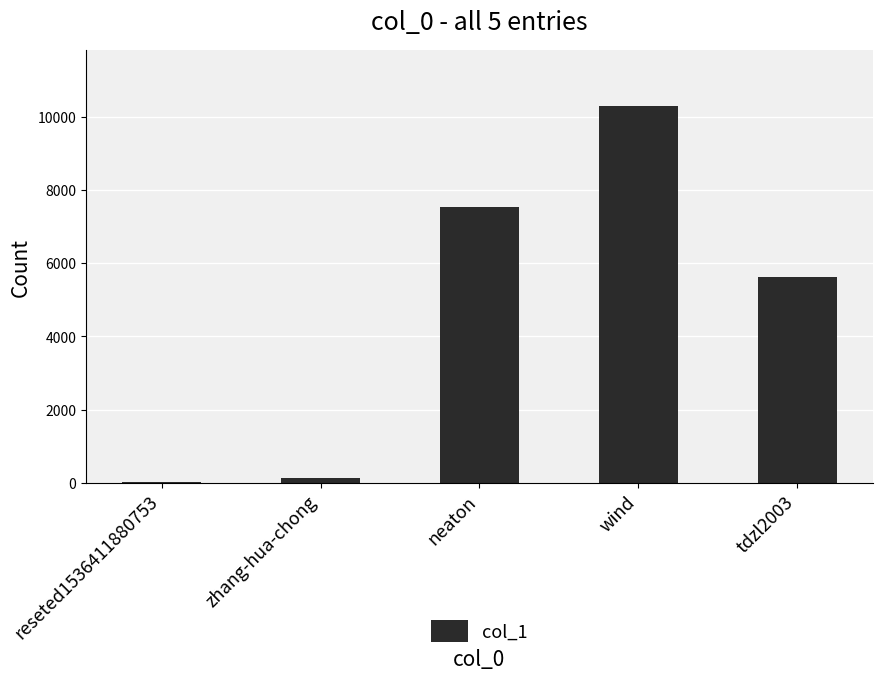

Where is the data nearest to the value 5150?

tdzl2003